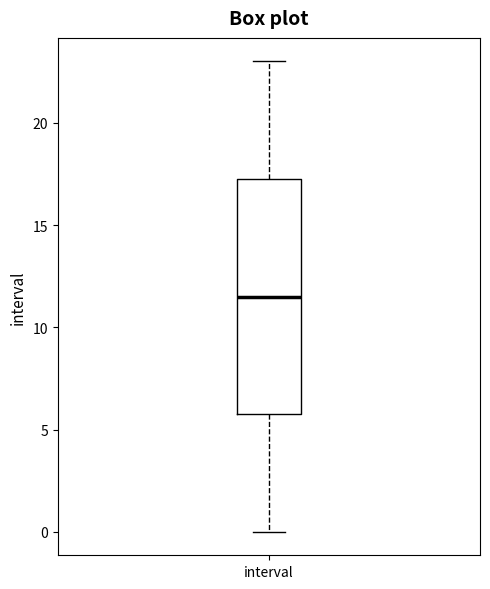

Transcribe this box plot: give where the median line is, the range the box spans, and where the two whiskers end, as read against the y-axis. The values are not printed on the chart, so give them approximately, as read against the axis.

median 11.5, box 6.0 to 17.5, whiskers 0.0 to 23.0